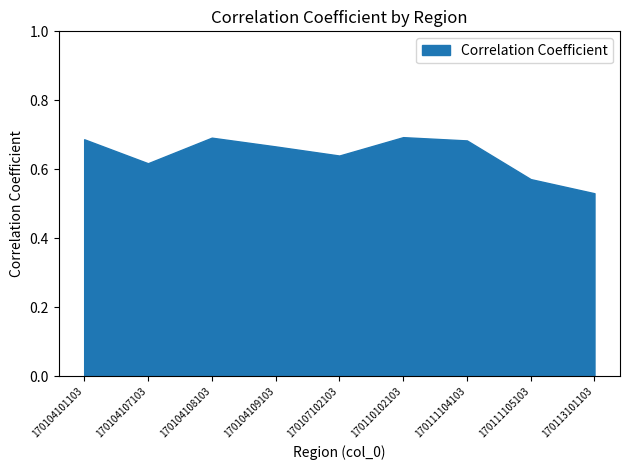

How many points are higher than both their immediate neighbors (excluding endpoints)?

2